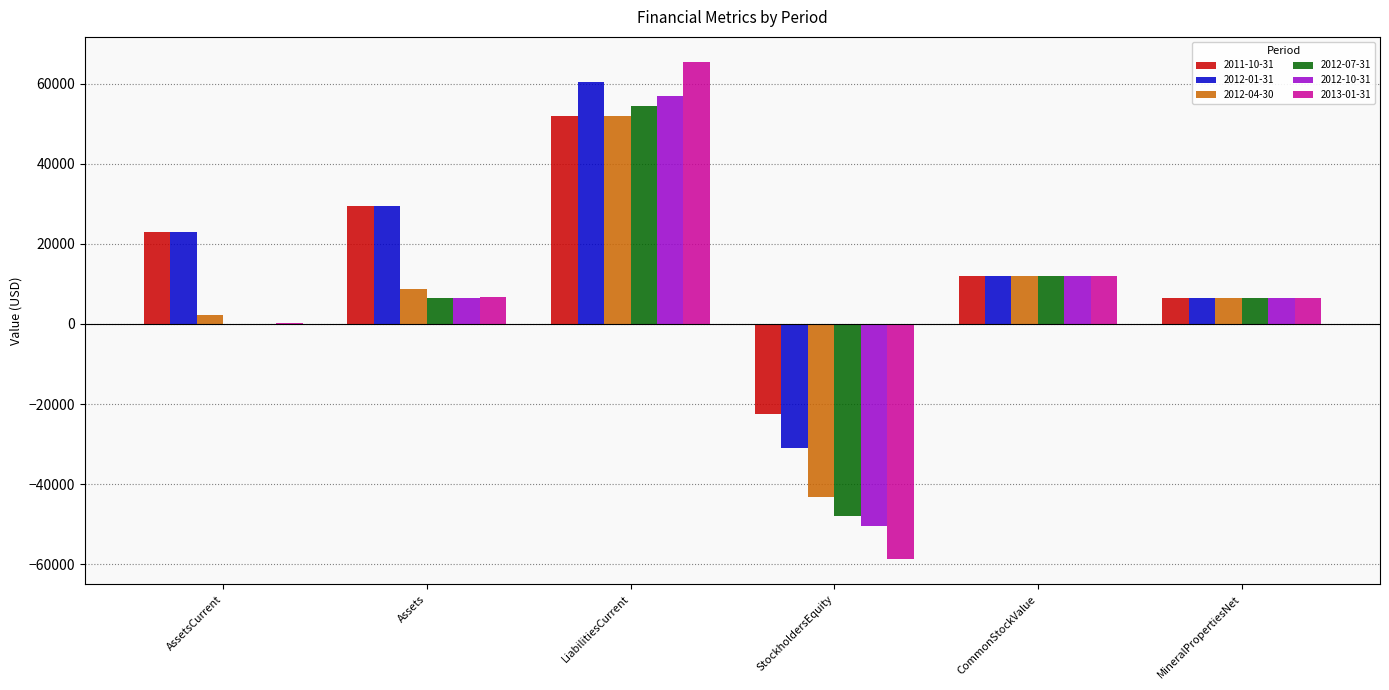

At which category is the sum across all series the highest?

LiabilitiesCurrent